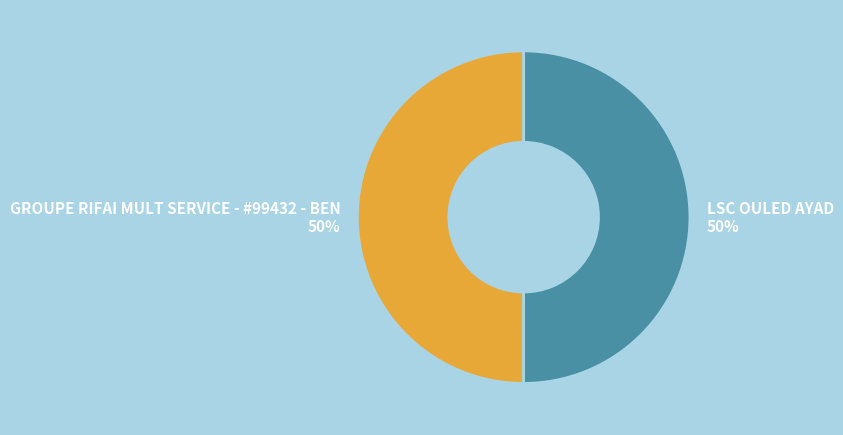

The LSC OULED AYAD slice represents 50% of the pie. True or false?

True